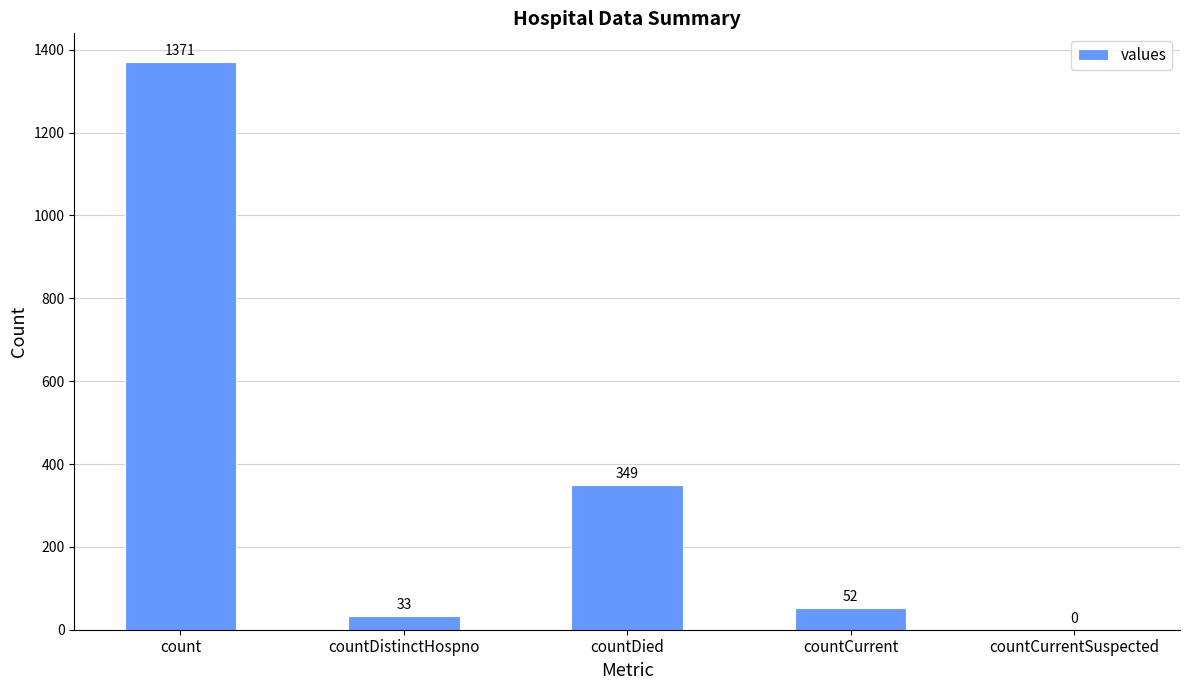

What is the ratio of the value at countDied to the value at count?

0.3